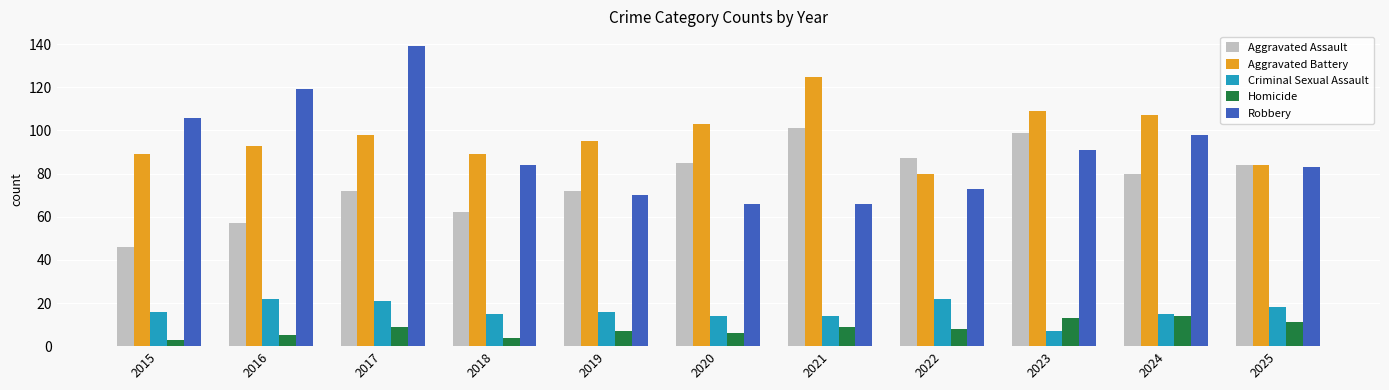

What is the value of the Aggravated Assault bar at the 8th from the left?

87